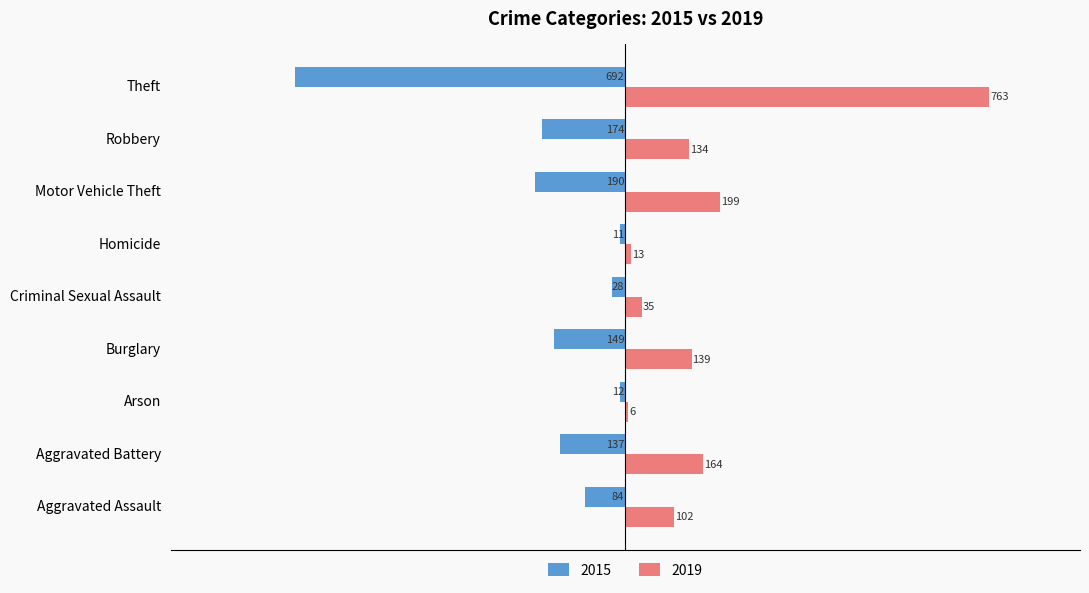

What are all the series names shown in the legend?

2015, 2019